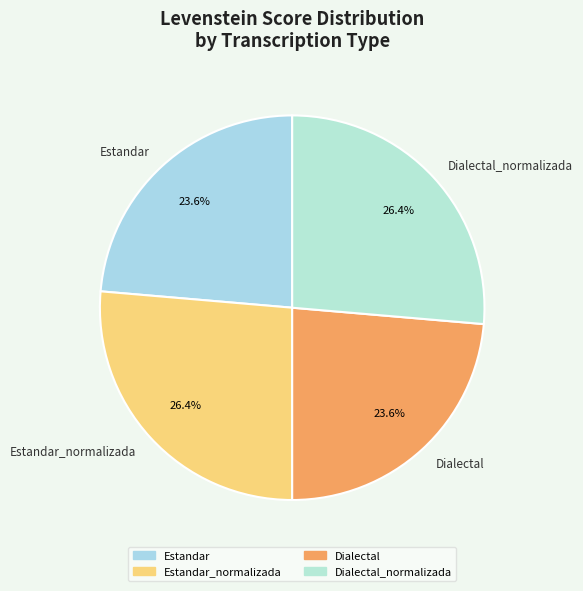

How many segments does this pie chart have?

4